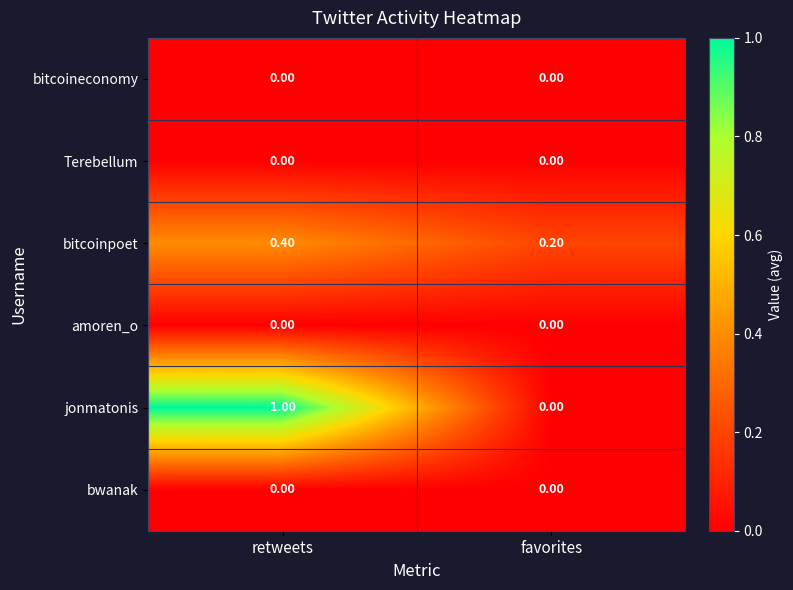

What is the spread (max minus min) of values at retweets?

1.0